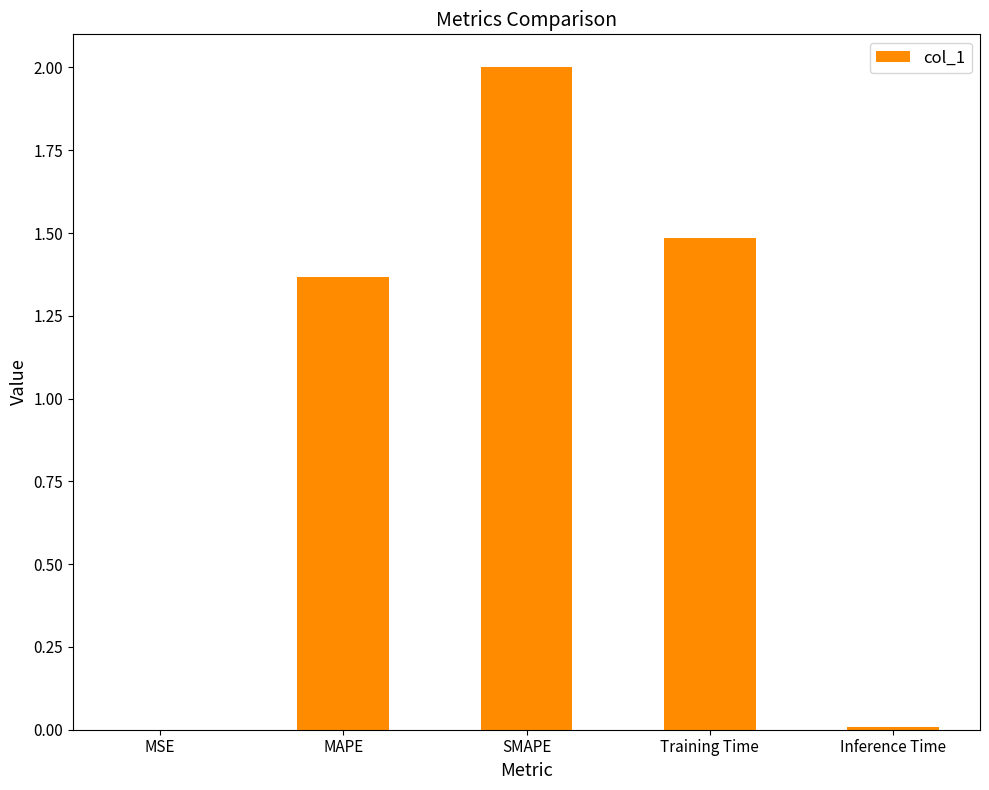

How many distinct data groups are displayed?

1